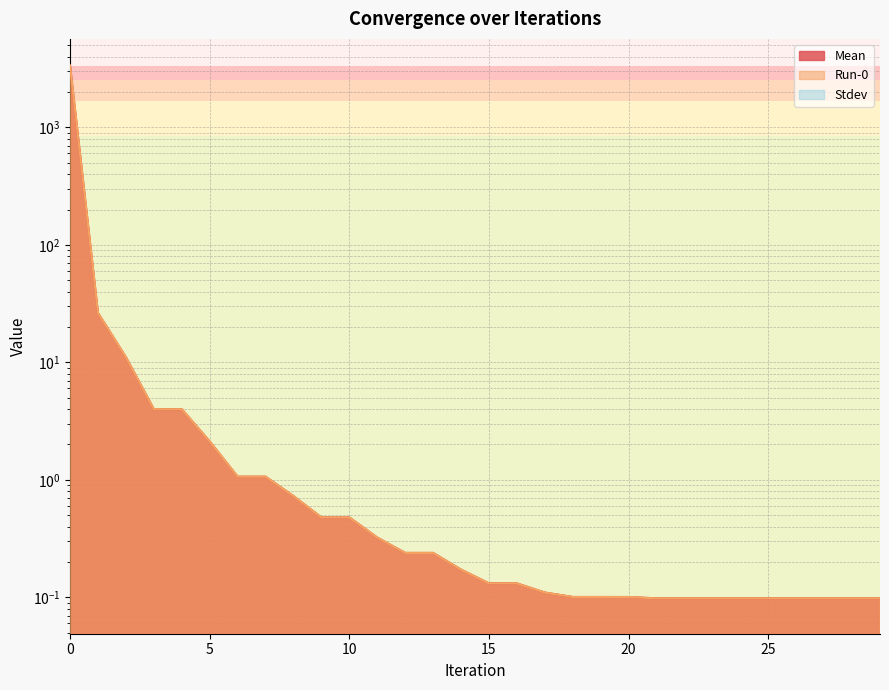

Does the chart display data point markers on the line(s)?

No